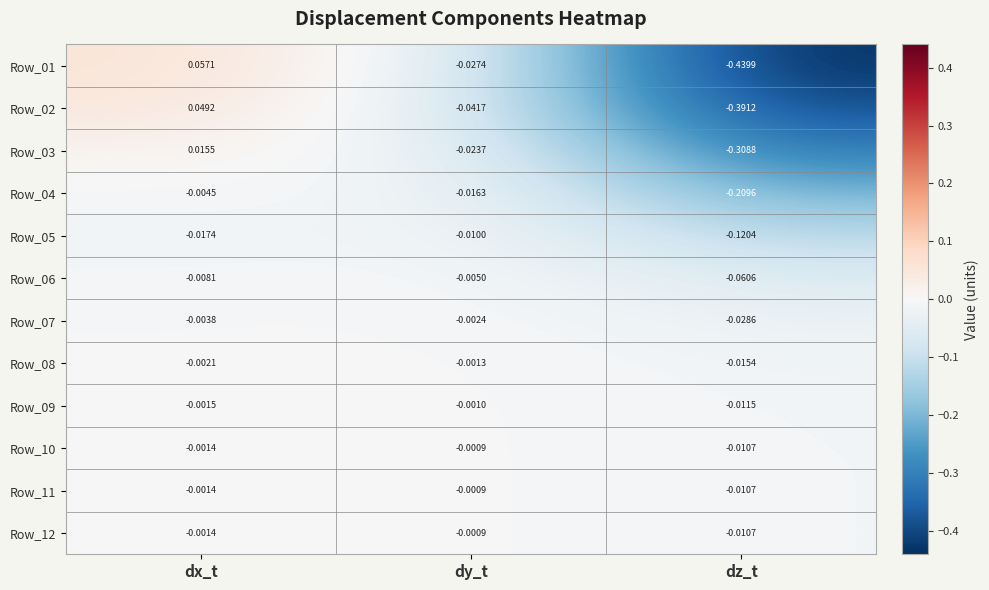

Is the value of Row_01 at dx_t greater than the value of Row_11 at dy_t?

Yes